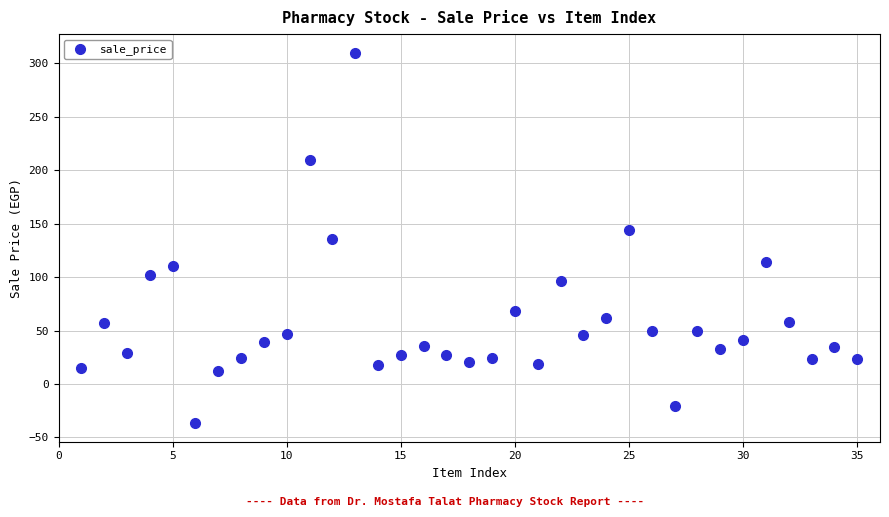

What is the range of X values (max minus min)?

34.0